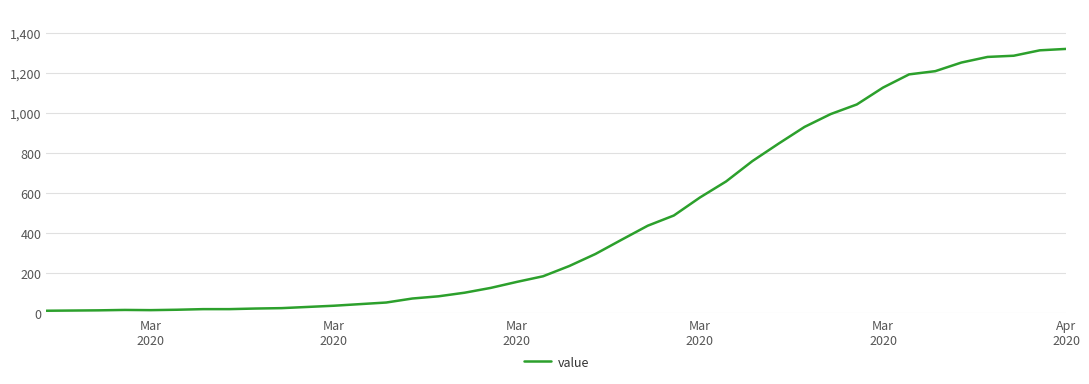

What is the greatest value displayed?

1319